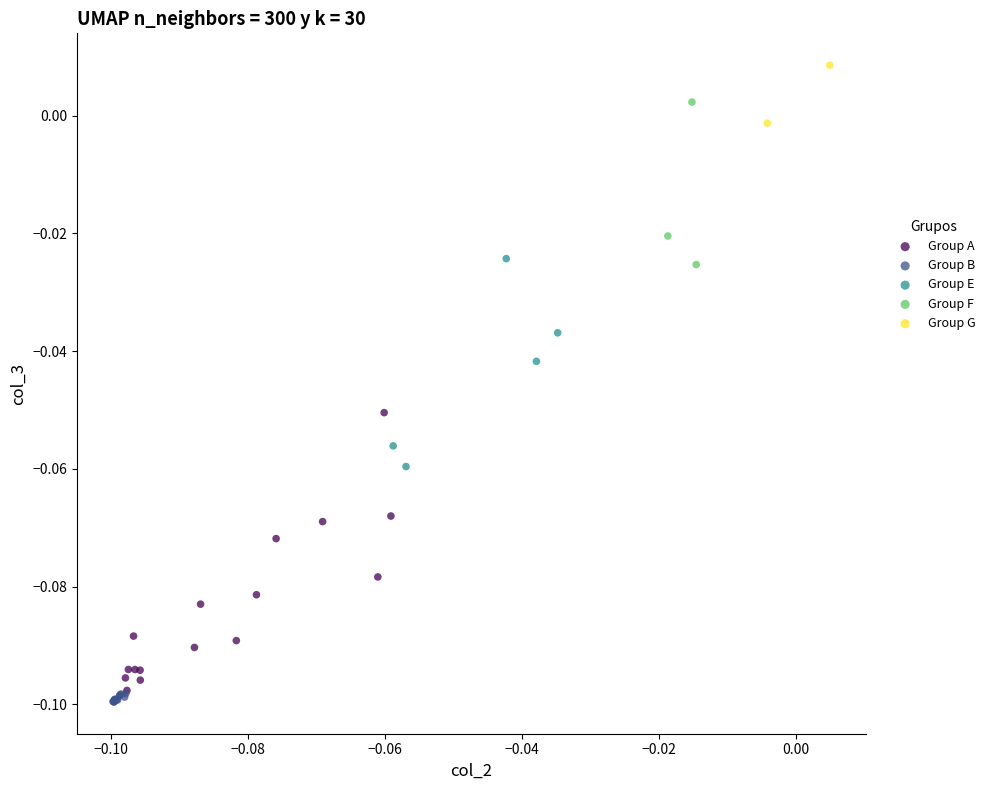

Which series has the largest Y range (max minus min)?

Group A